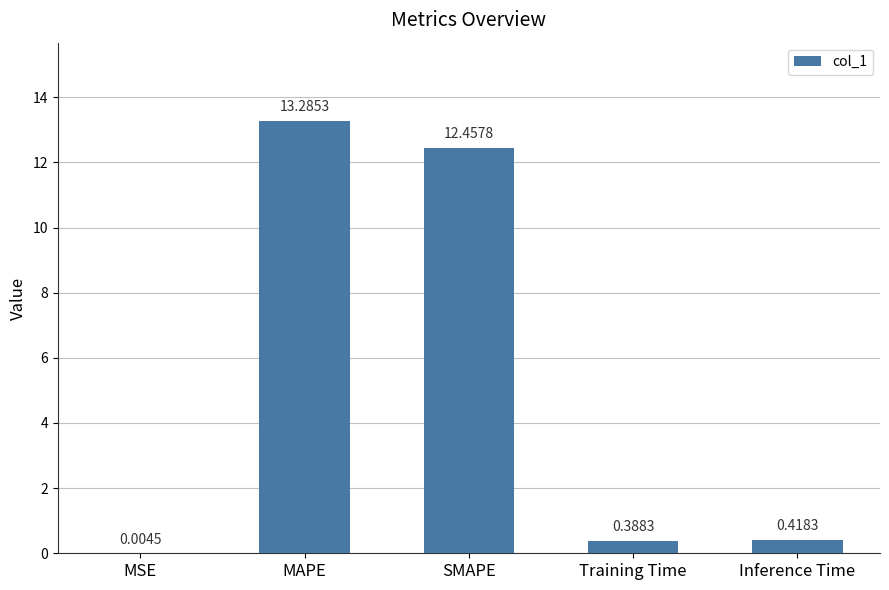

Is it true that the value at SMAPE is 22.2?

False